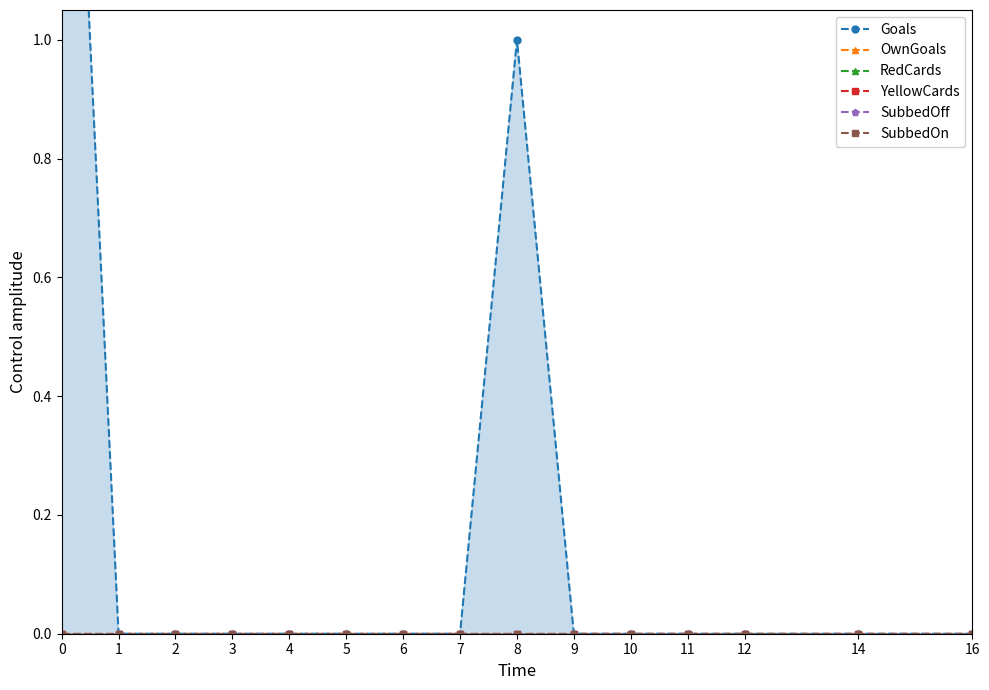

List the labels in order of YellowCards value, smallest first.

0, 1, 2, 3, 4, 5, 6, 7, 8, 9, 10, 11, 12, 14, 16